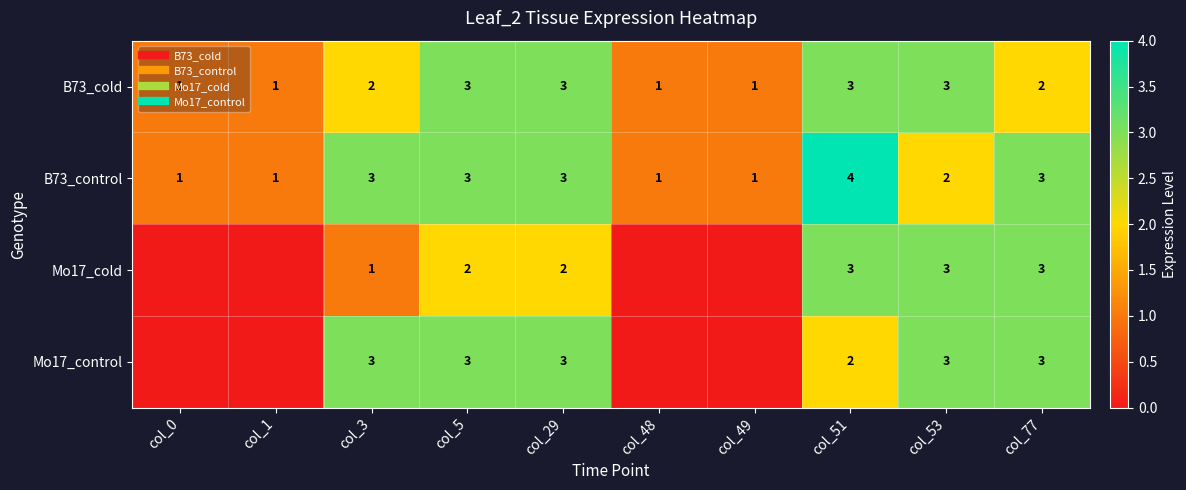

How many values in Mo17_control are above zero?

6